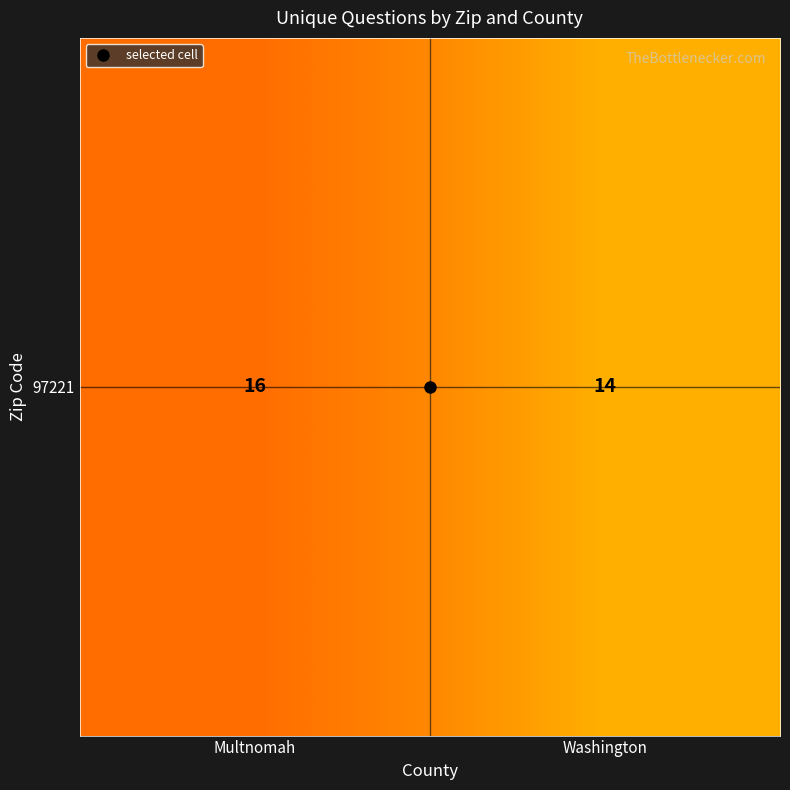

Reading left to right, list all the values displayed in this chart.

16	14